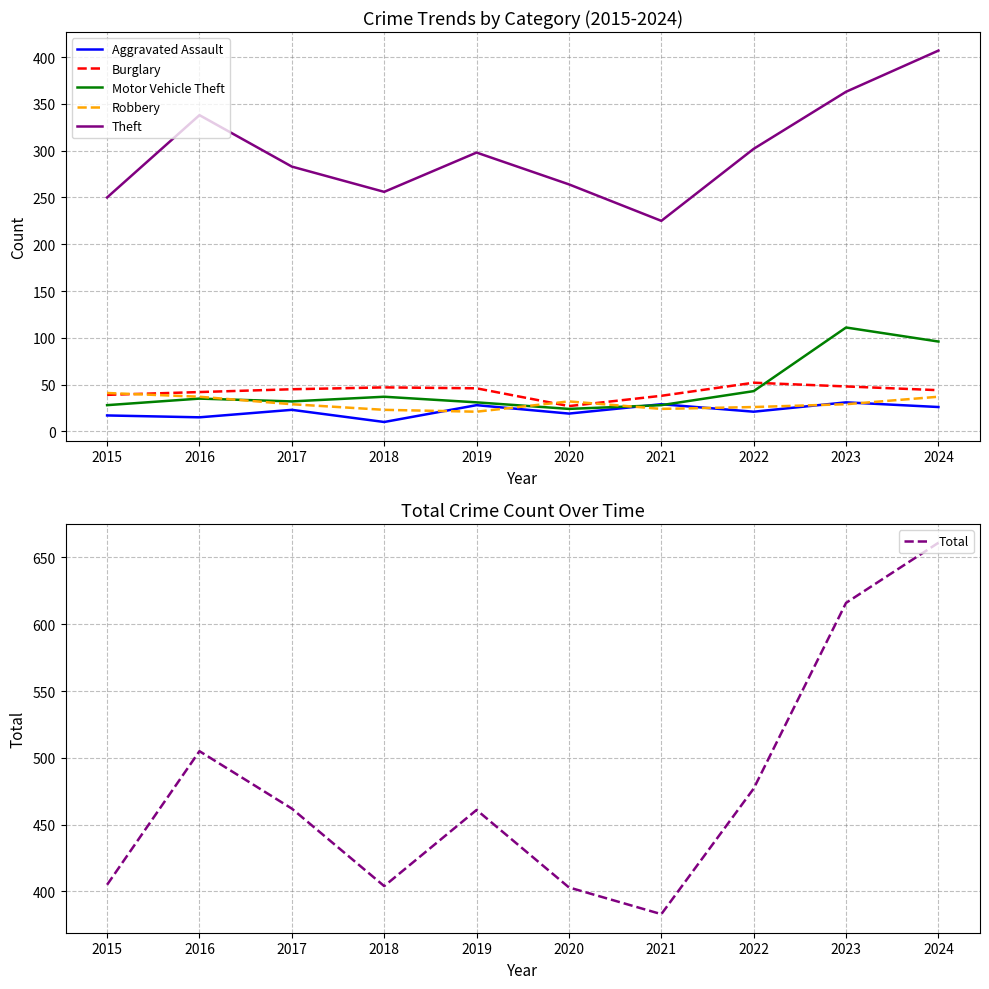

Where does the Burglary series first go above 45?

2018